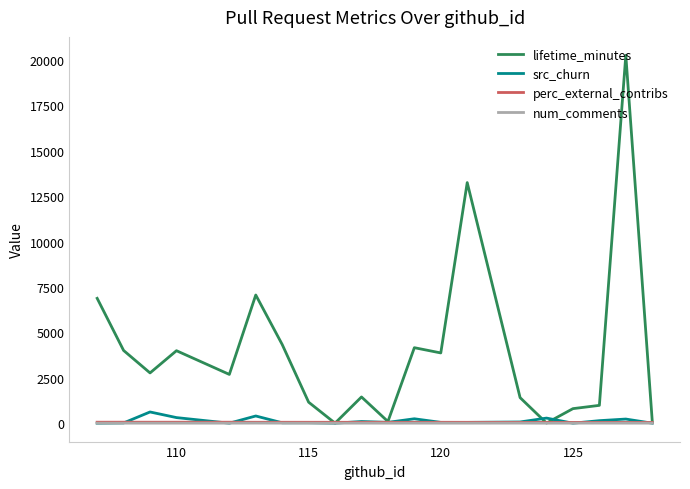

What is the difference between the maximum and minimum values in the num_comments series?

5